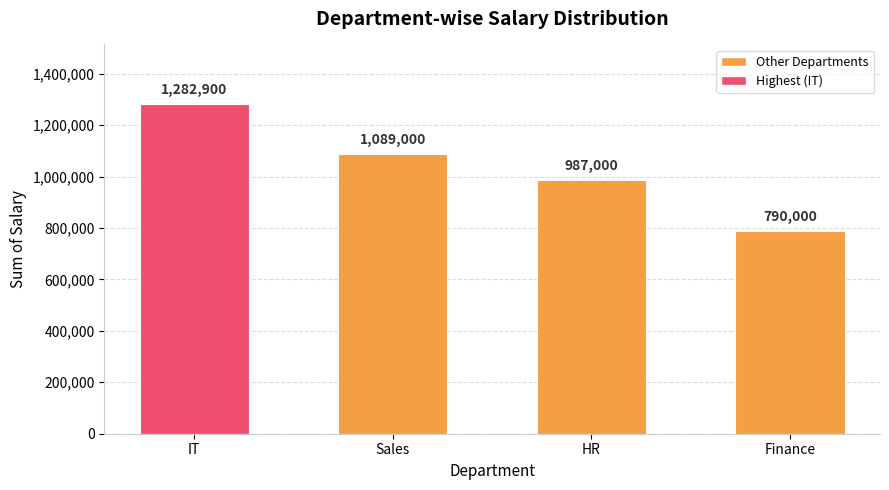

The value at Sales is 1089000. True or false?

True